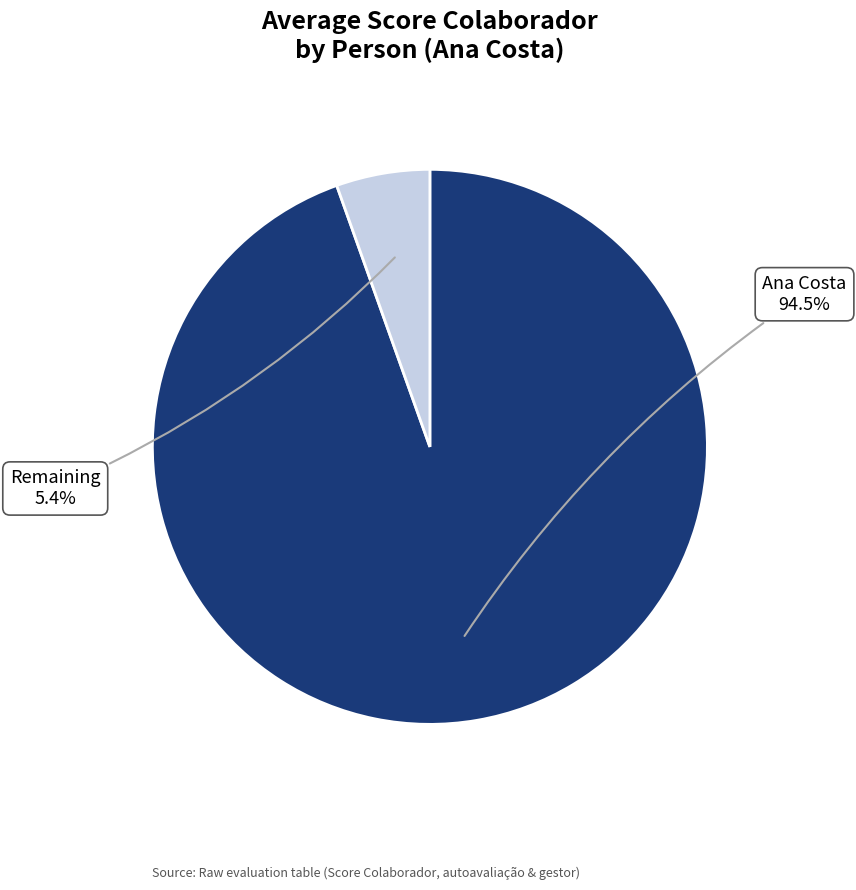

Which category accounts for the majority?

Ana Costa